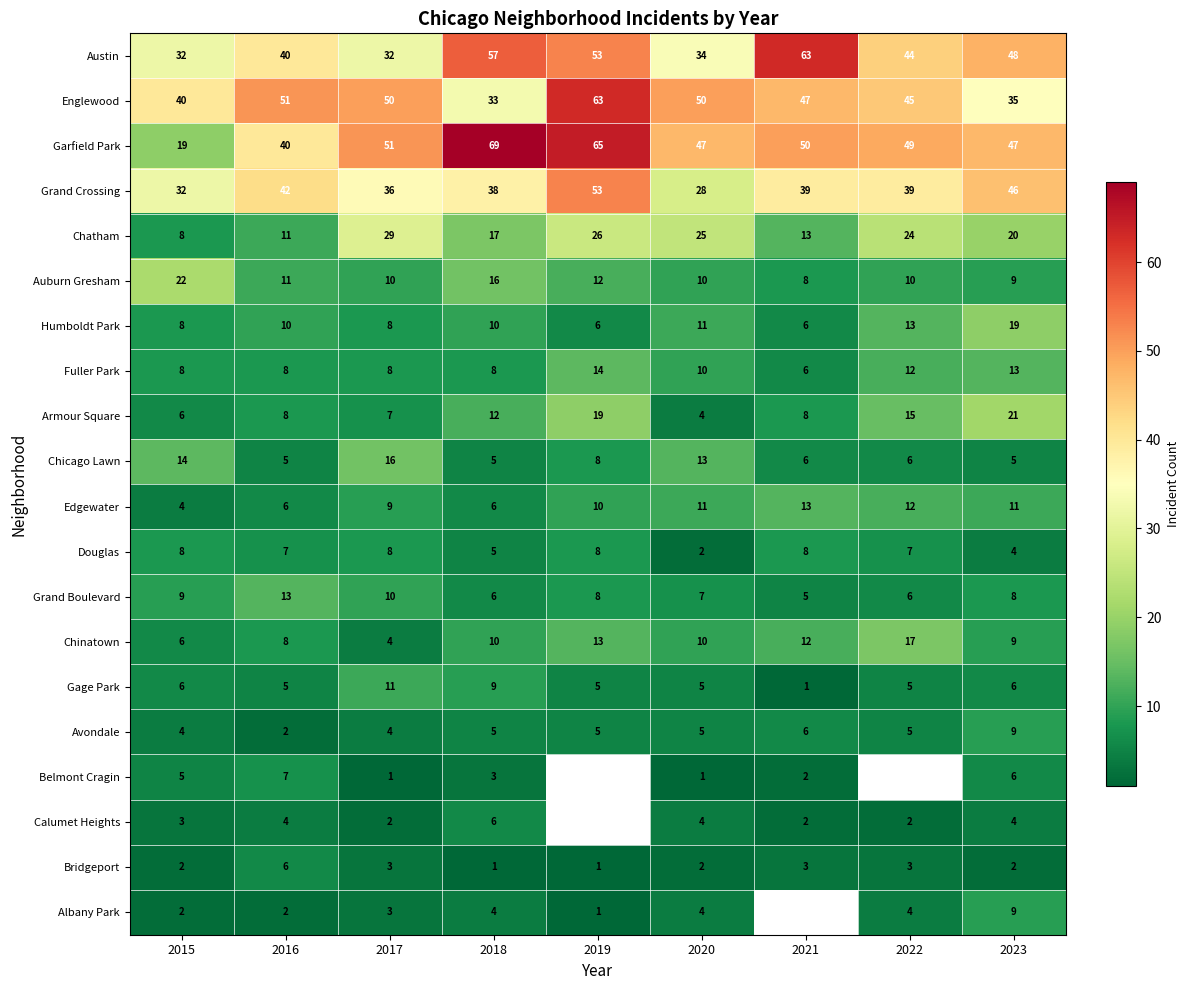

Between 2020 and 2023, which series saw the biggest shift?

Grand Crossing